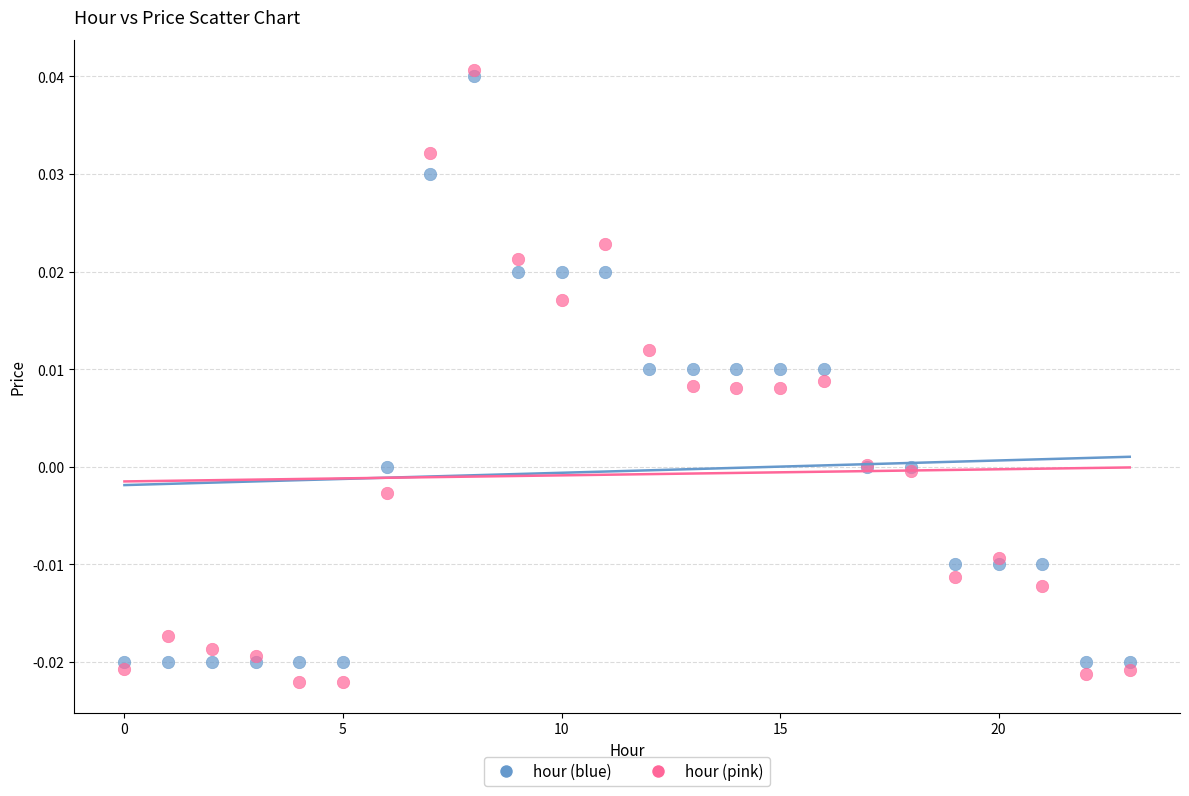

Which series reaches the minimum Y coordinate?

hour (pink)